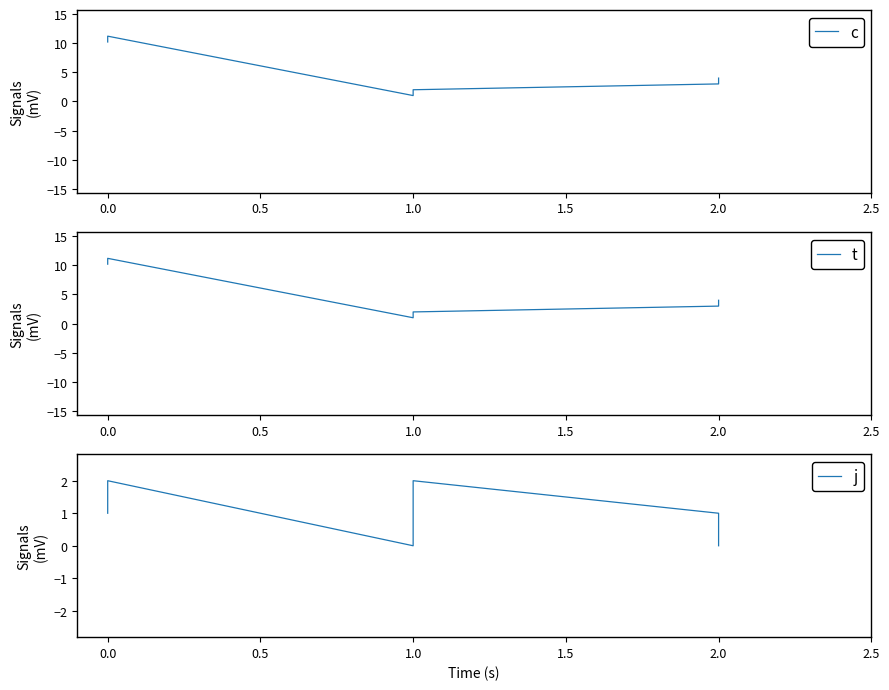

True or false: c and j cross at least once.

False